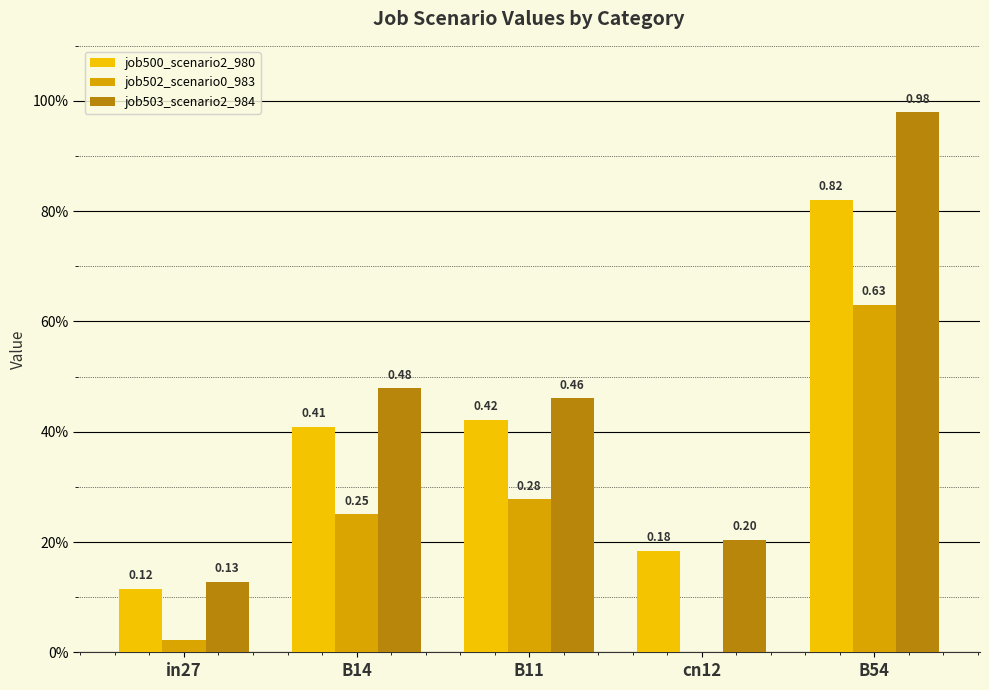

At which category is the sum across all series the highest?

B54